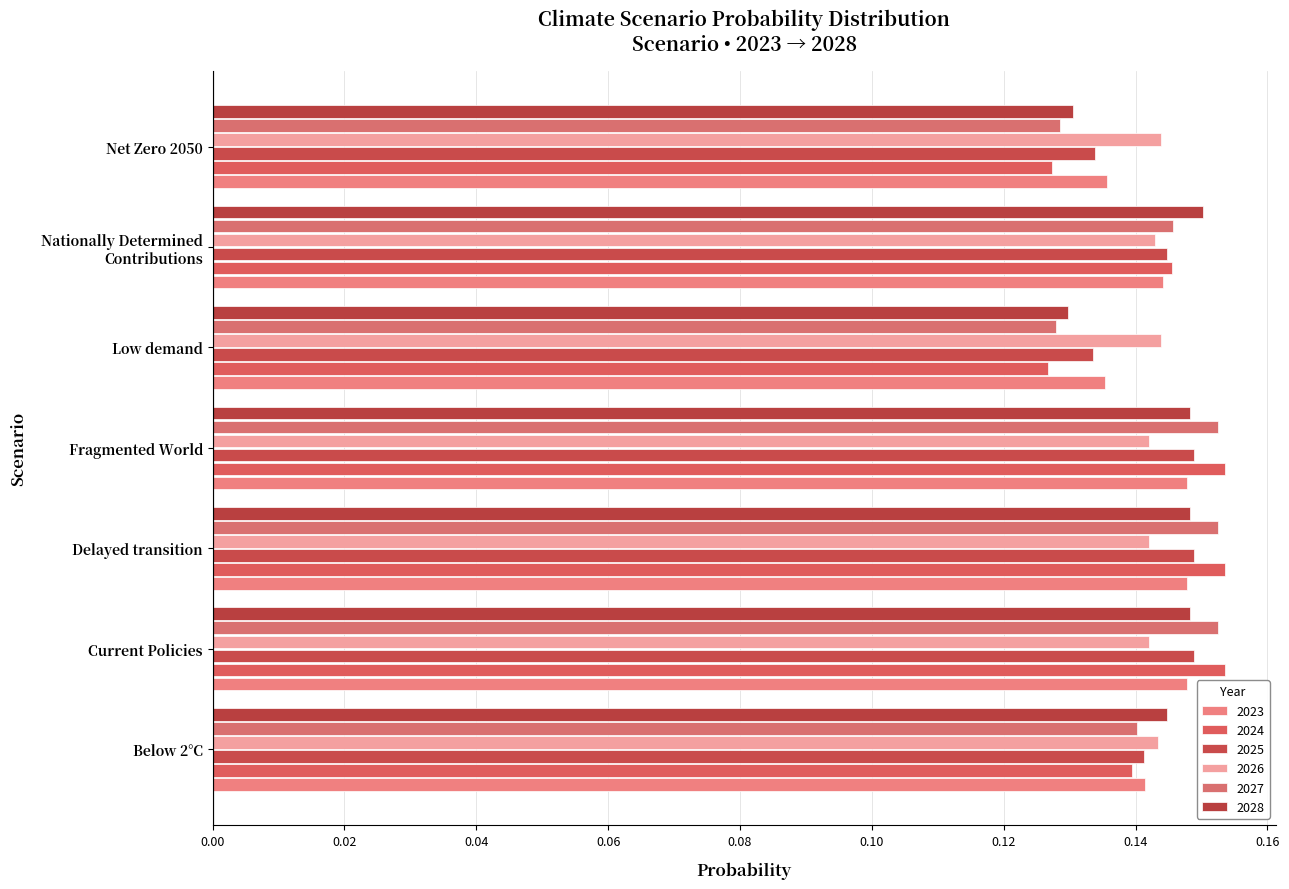

What value does the 2025 series have at Delayed transition?

0.1